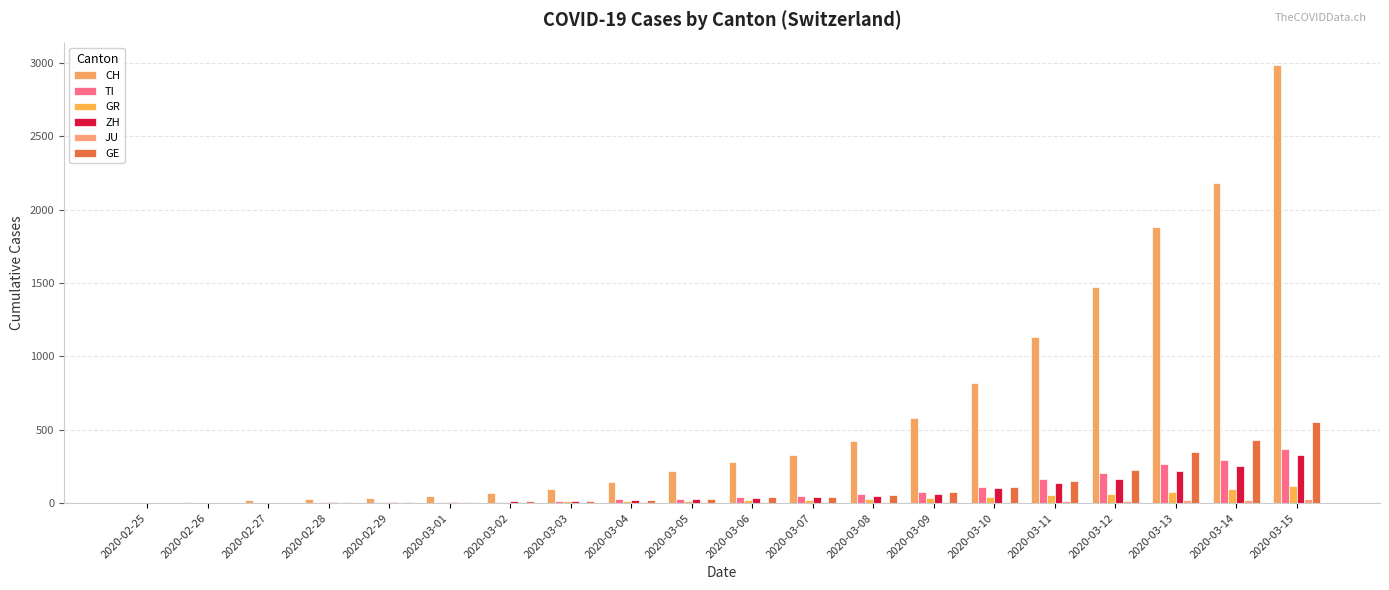

How many groups of bars are there?

20